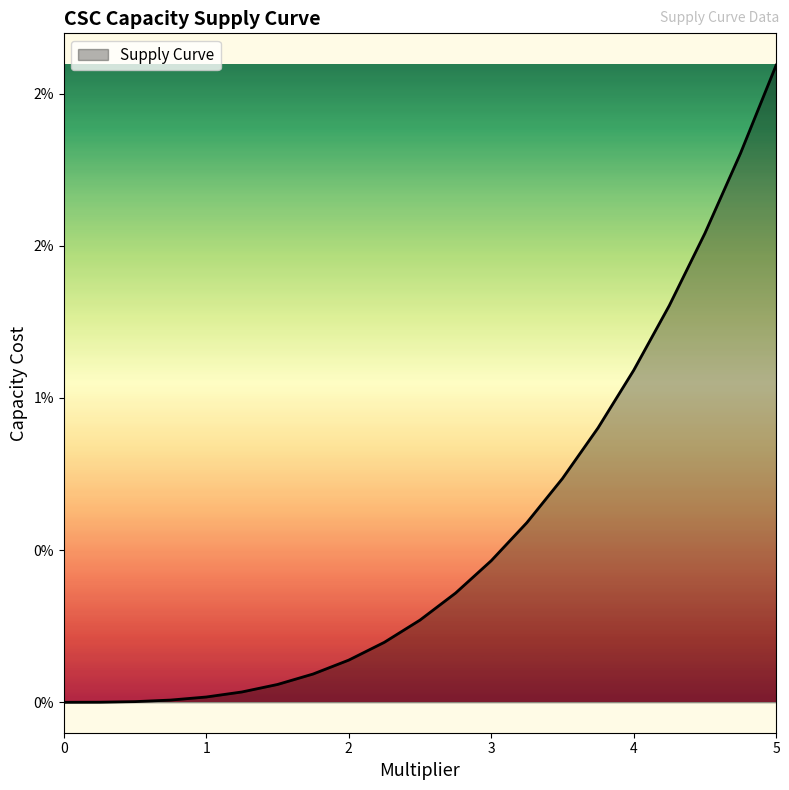

What is the label of the 8th point from the left?

1.75